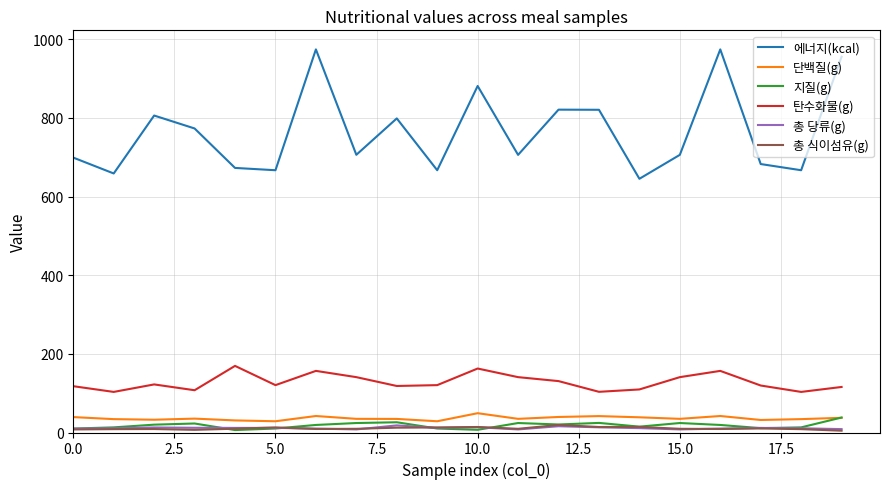

Which series has the widest spread of values?

에너지(kcal)